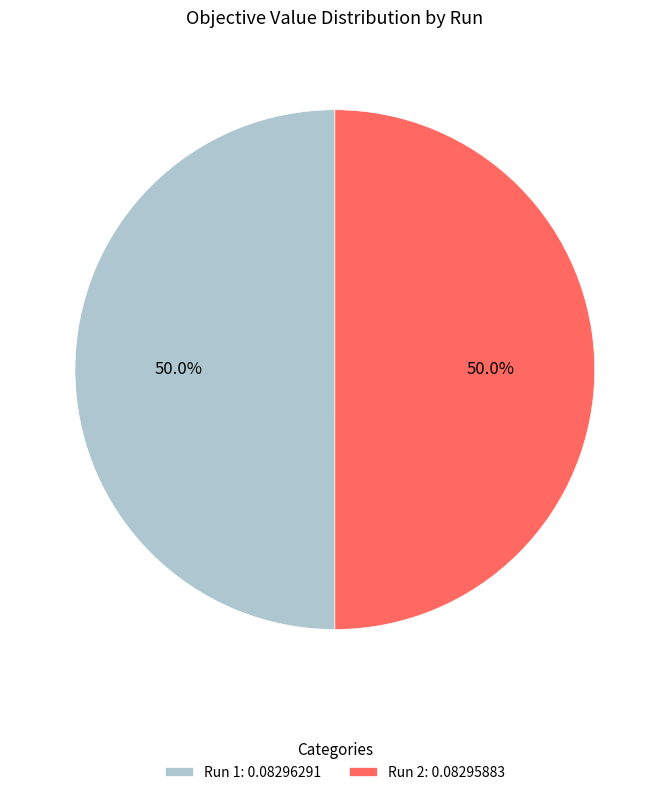

What is the total percentage of Run 1: 0.08296291 and Run 2: 0.08295883?

100.0%